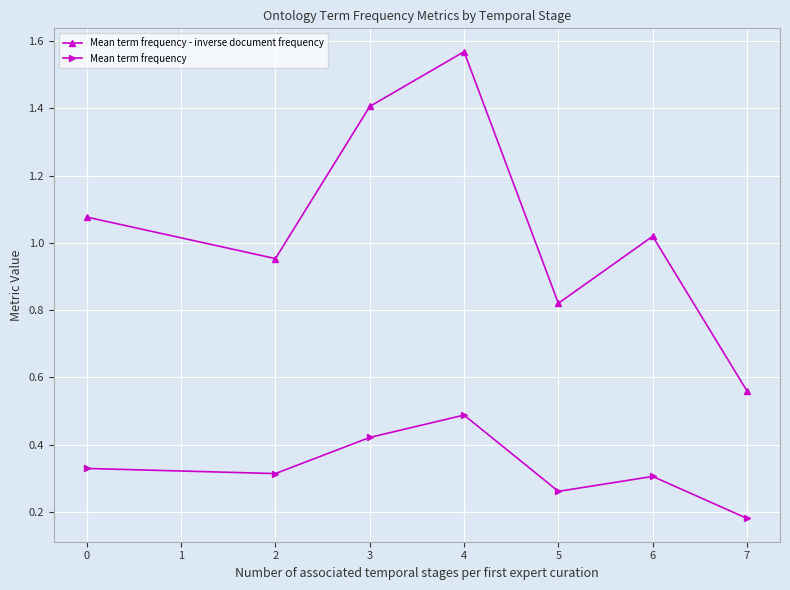

True or false: Mean term frequency - inverse document frequency has more than 1 interior local peaks.

True